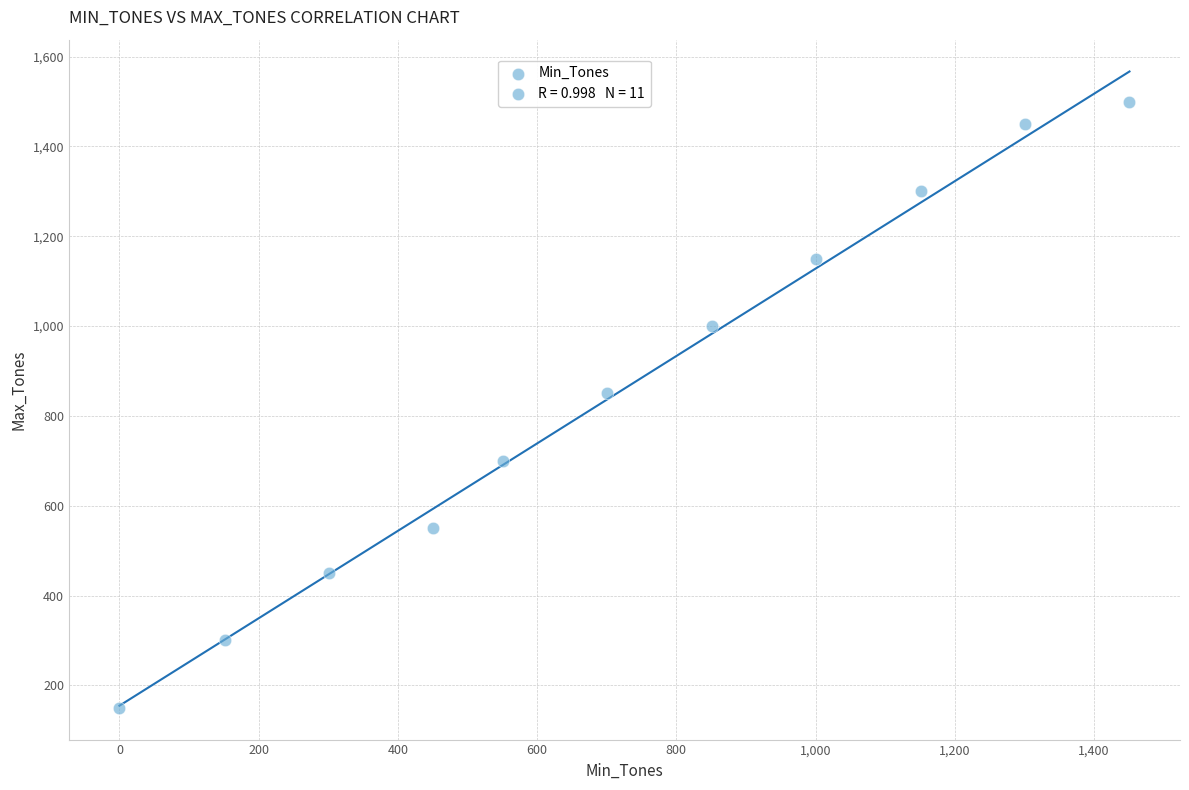

What is the average X value?

719